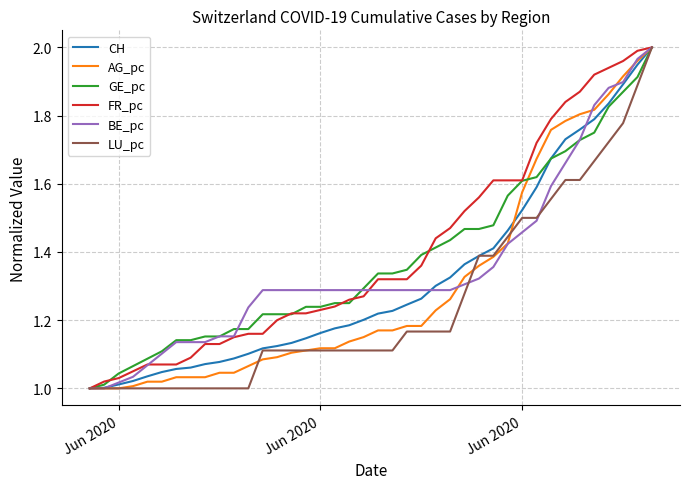

Rank the series by their maximum value, from lowest to highest.

CH, AG_pc, GE_pc, FR_pc, BE_pc, LU_pc